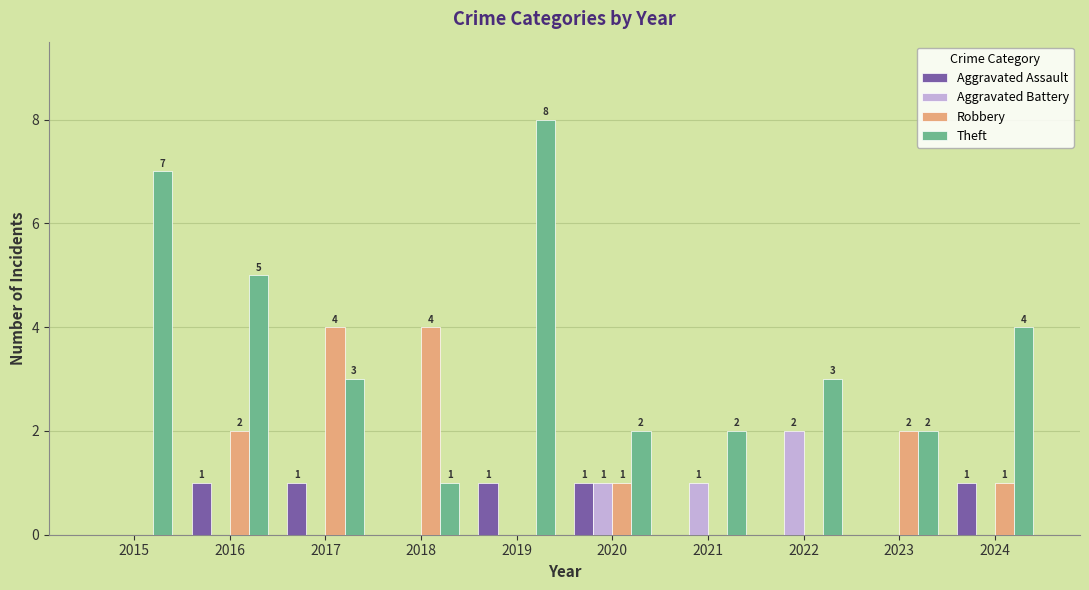

Reading right to left, transcribe all the data shown in this chart.

Aggravated Assault: 1	0	0	0	1	1	0	1	1	0
Aggravated Battery: 0	0	2	1	1	0	0	0	0	0
Robbery: 1	2	0	0	1	0	4	4	2	0
Theft: 4	2	3	2	2	8	1	3	5	7